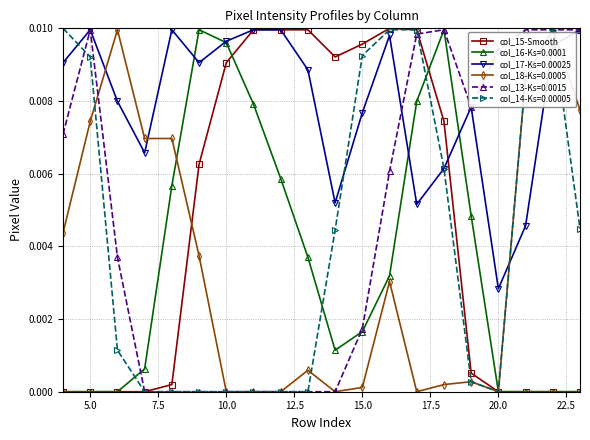

Which series has the largest total across all categories?

col_17-Ks=0.00025